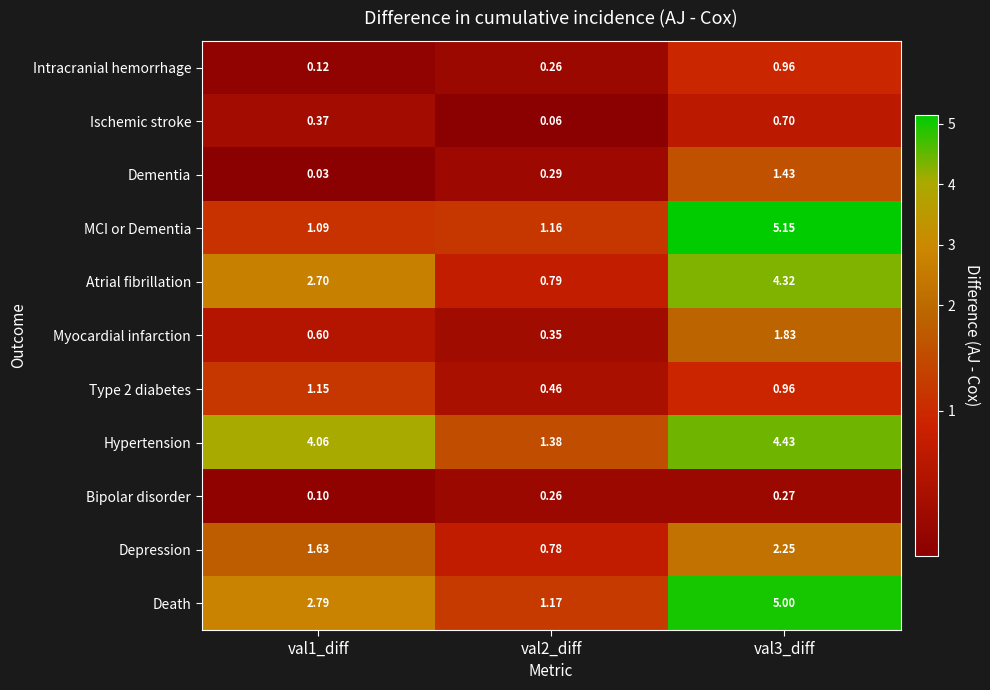

Which series has the largest range (max minus min)?

MCI or Dementia